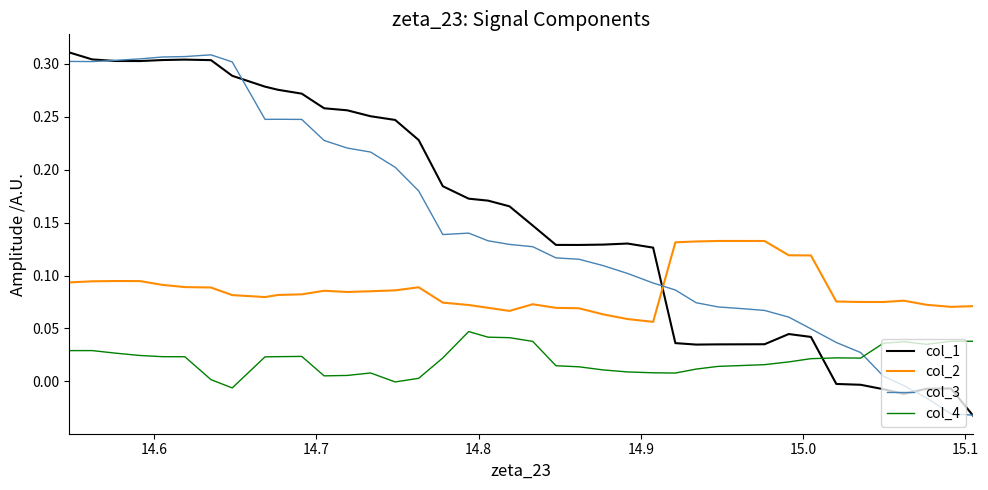

How many times do col_4 and col_1 cross each other?

1